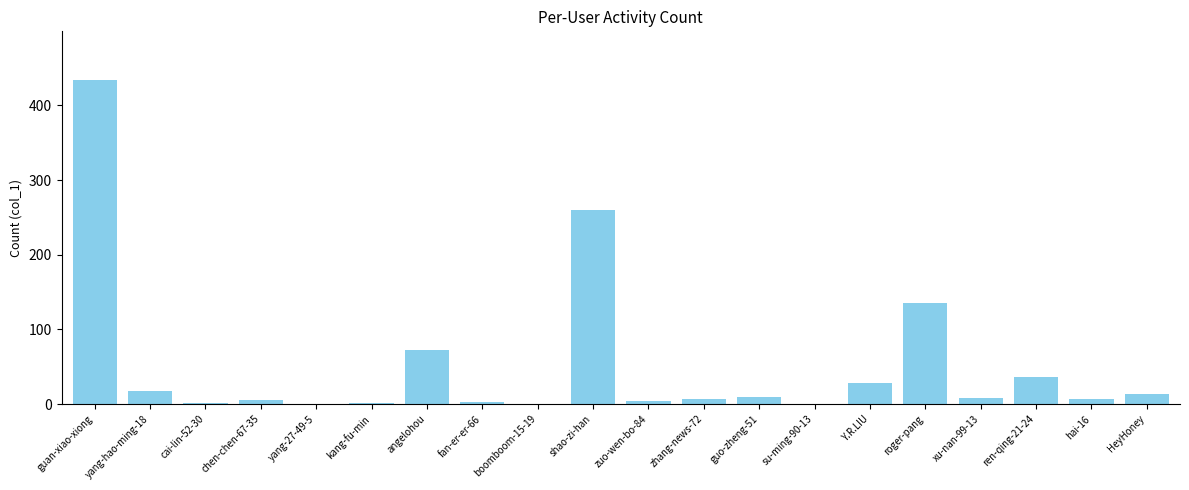

True or false: the data shows 179 at roger-pang.

False